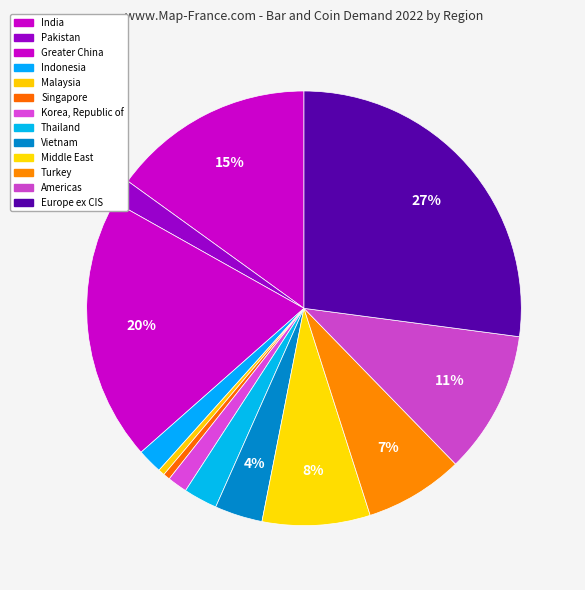

To the nearest percent, what is the combined percentage of Middle East and Europe ex CIS?

35%